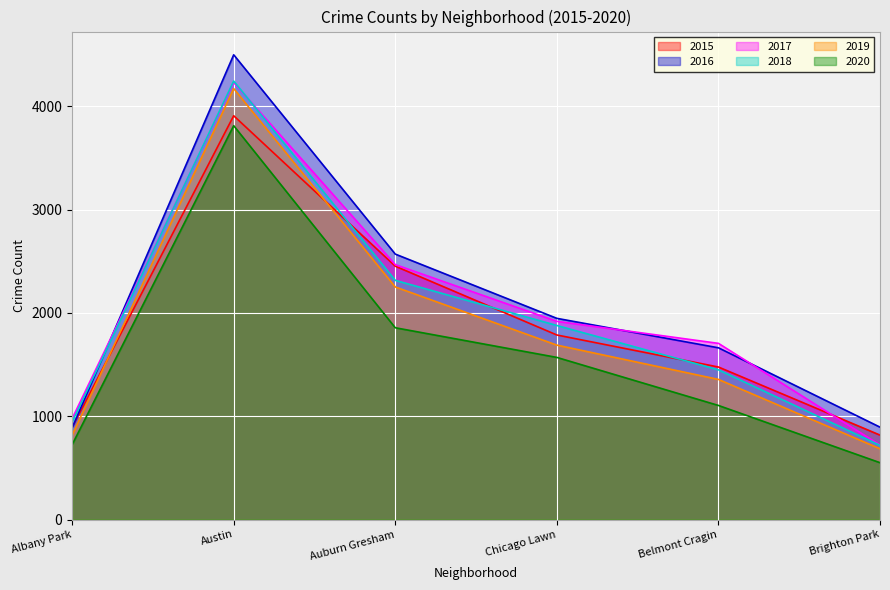

The 2019 series shows 836 at Austin. True or false?

False